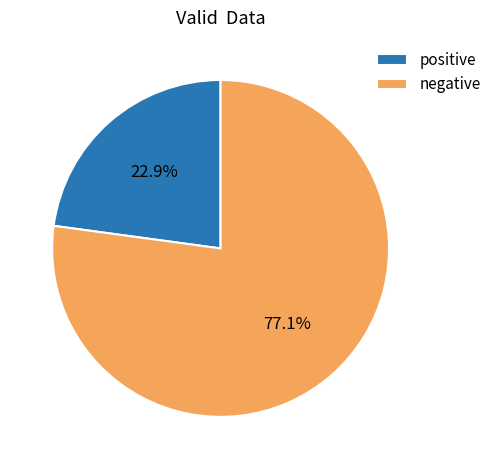

Which category has the biggest portion of the pie?

negative